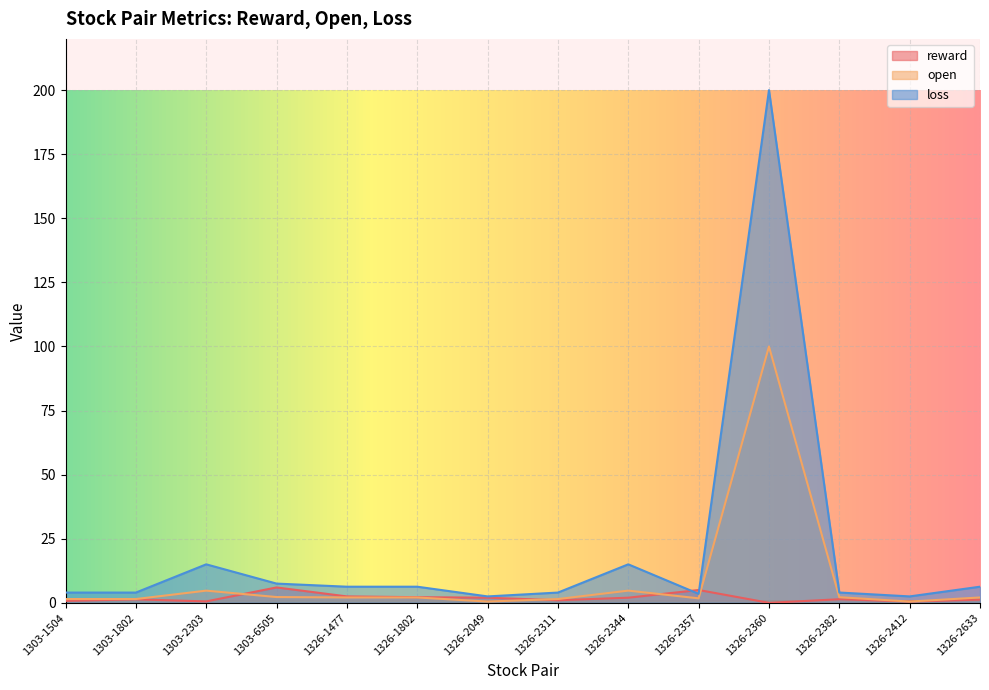

What is the minimum value for open?

0.5